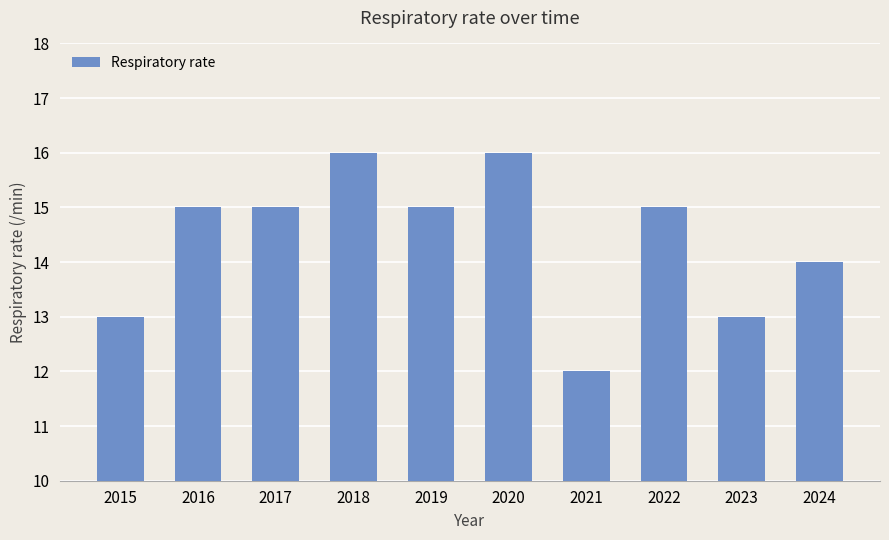

What is the ratio of the value at 2015 to the value at 2018?

0.8